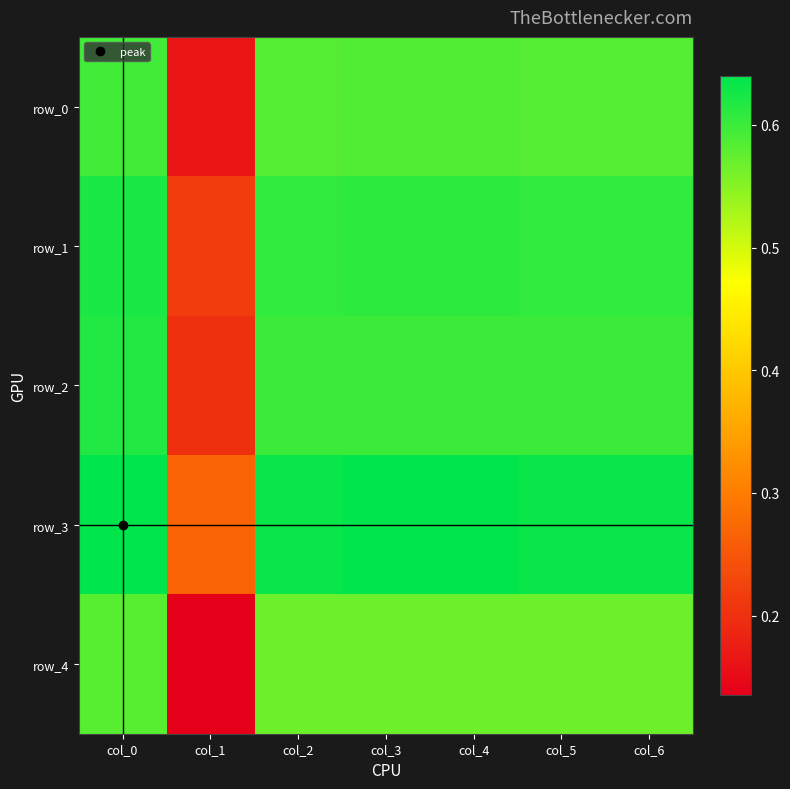

True or false: row_4 has a value of 0.1 at col_1.

True